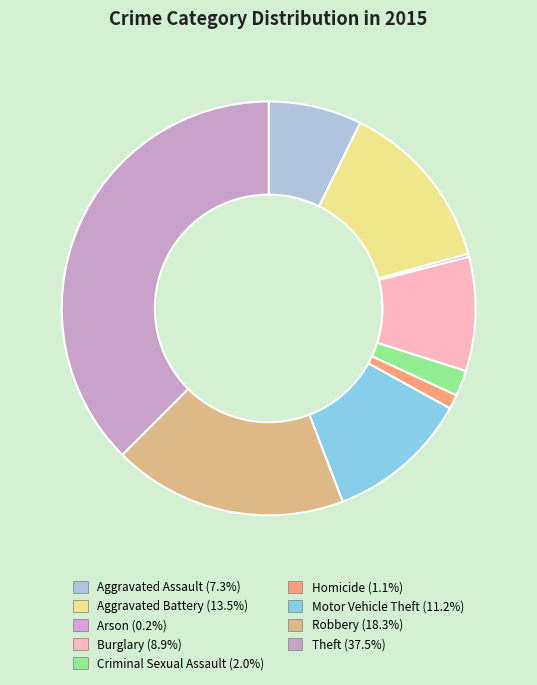

Which category has the smallest portion of the pie?

Arson